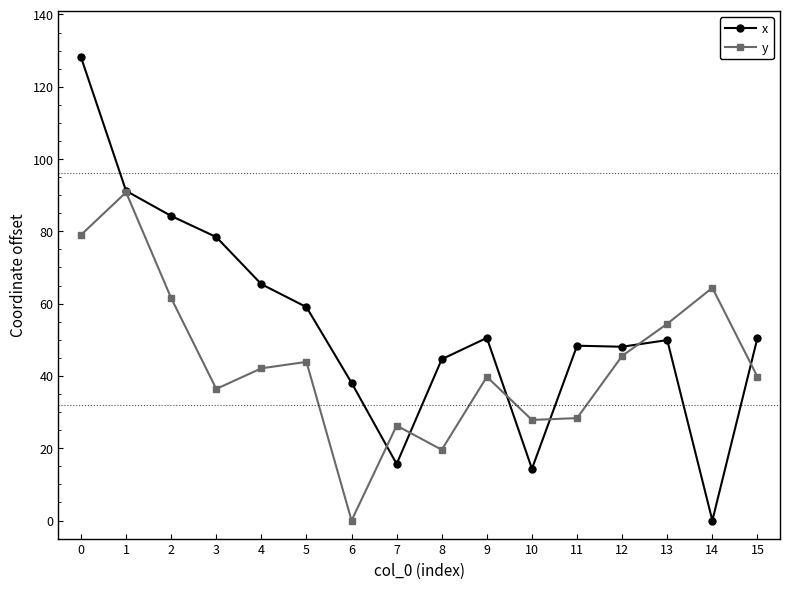

True or false: x and y intersect in this chart.

True